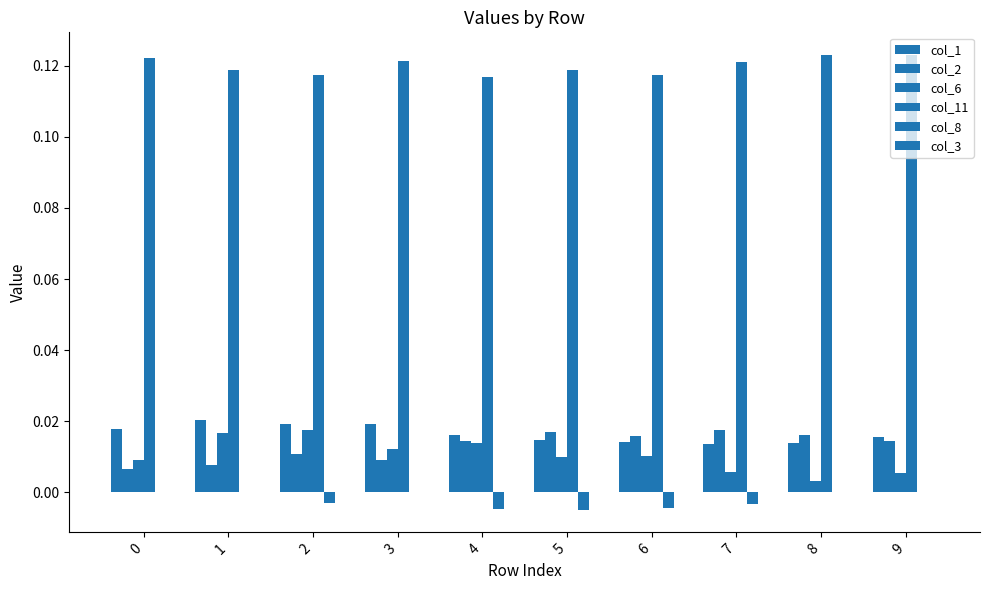

Are the bars horizontal?

No